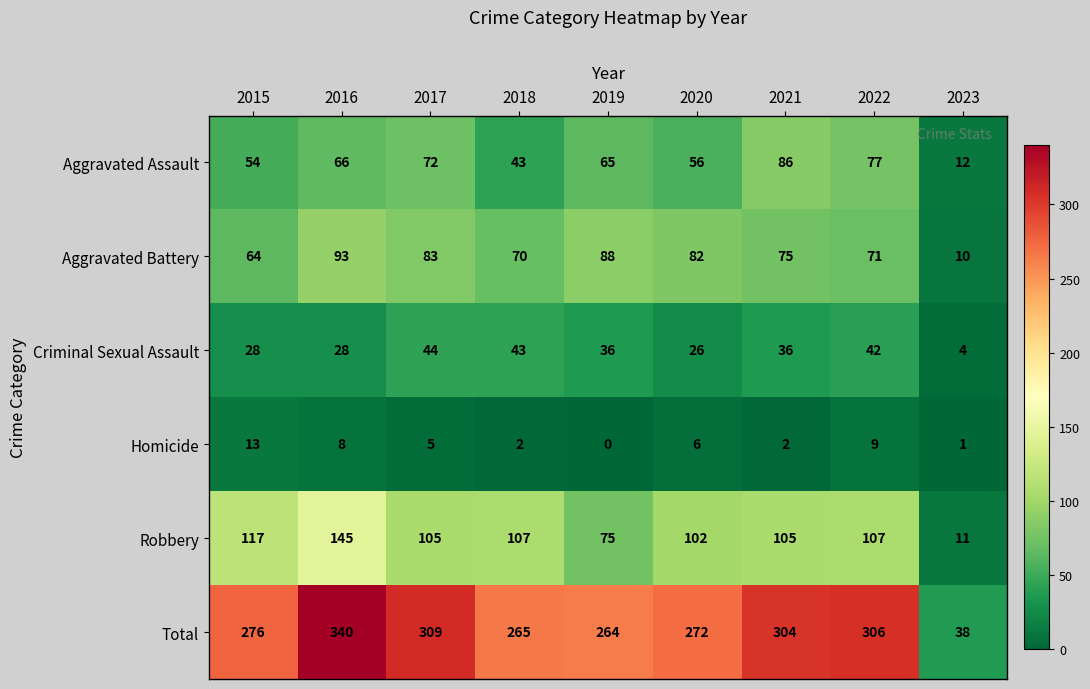

Rank the series by their maximum value, from lowest to highest.

Homicide, Criminal Sexual Assault, Aggravated Assault, Aggravated Battery, Robbery, Total